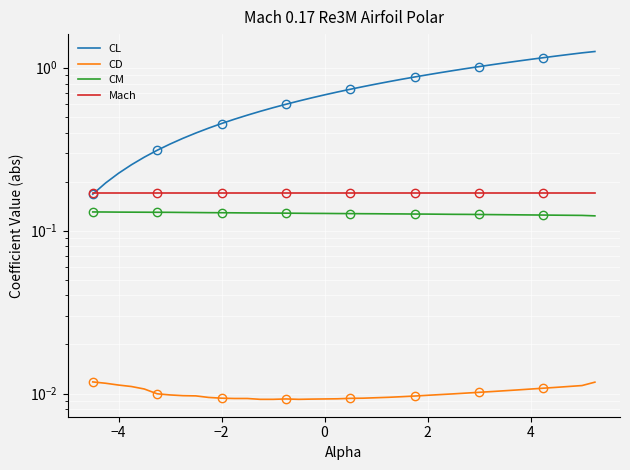

Count the CD values in the range 0 to 1.

40